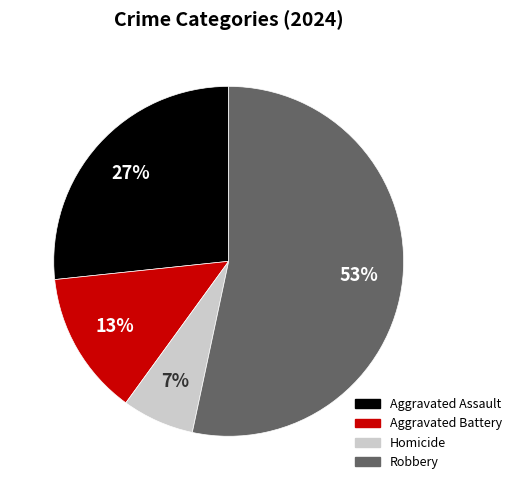

Is it true that Robbery is 53% of the pie?

True